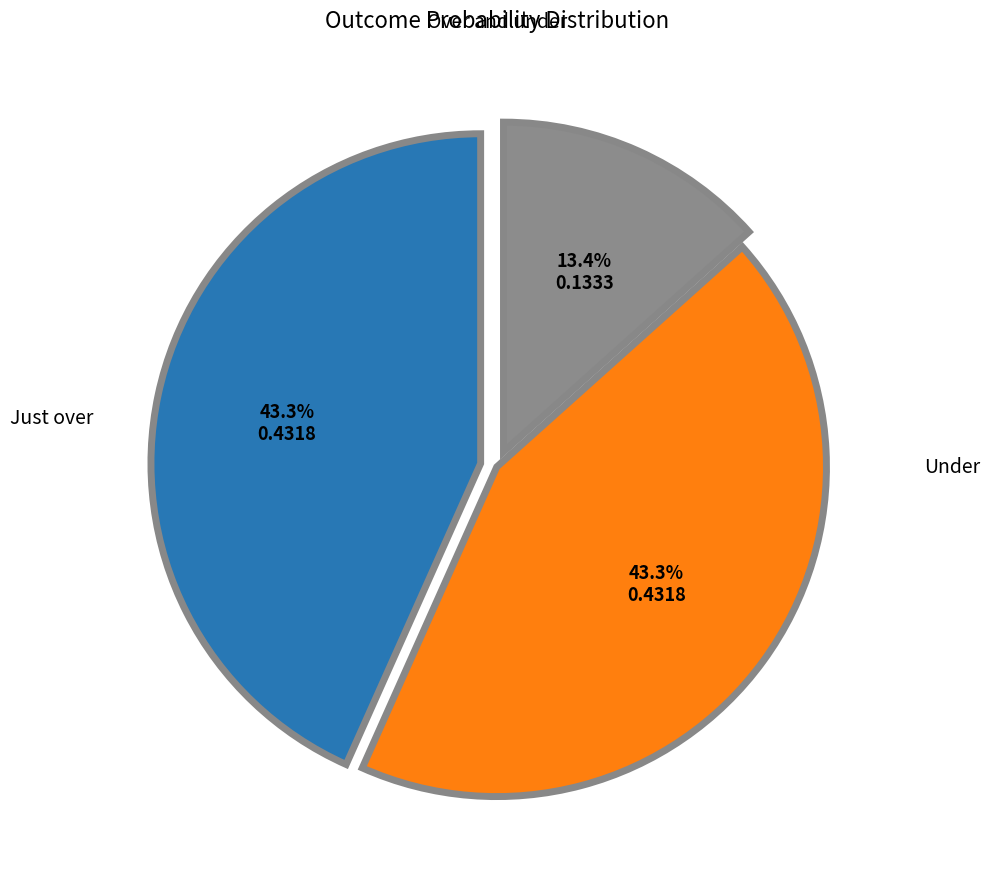

How many segments does this pie chart have?

3